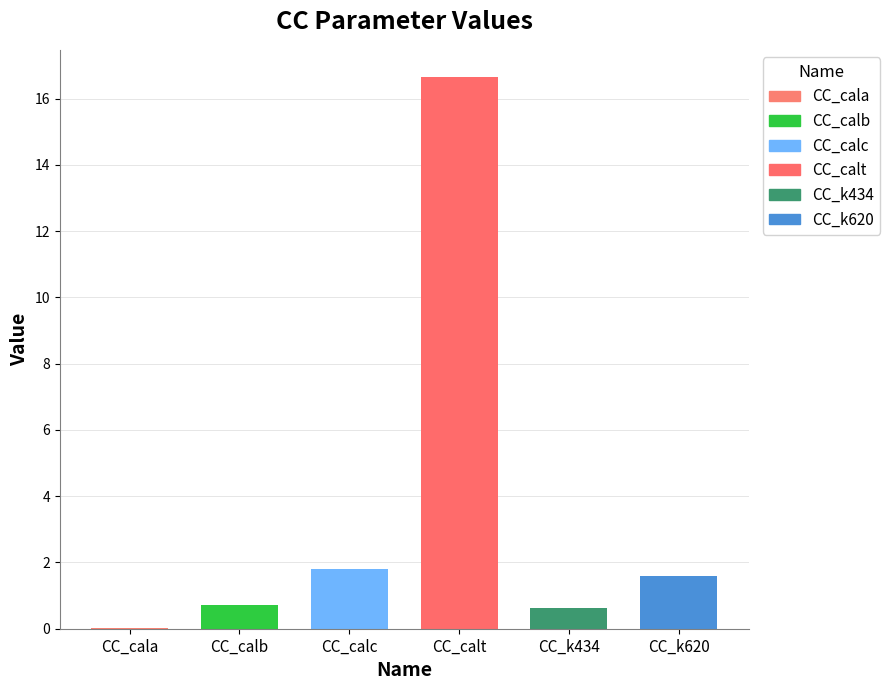

What is the difference between the maximum and minimum values?

16.6